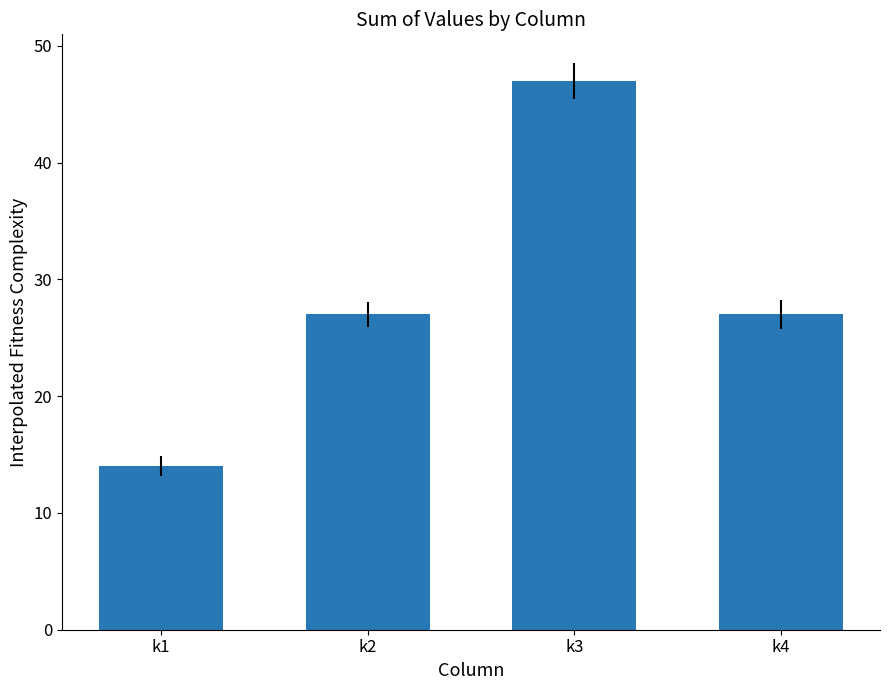

What is the difference between the maximum and minimum values?

33